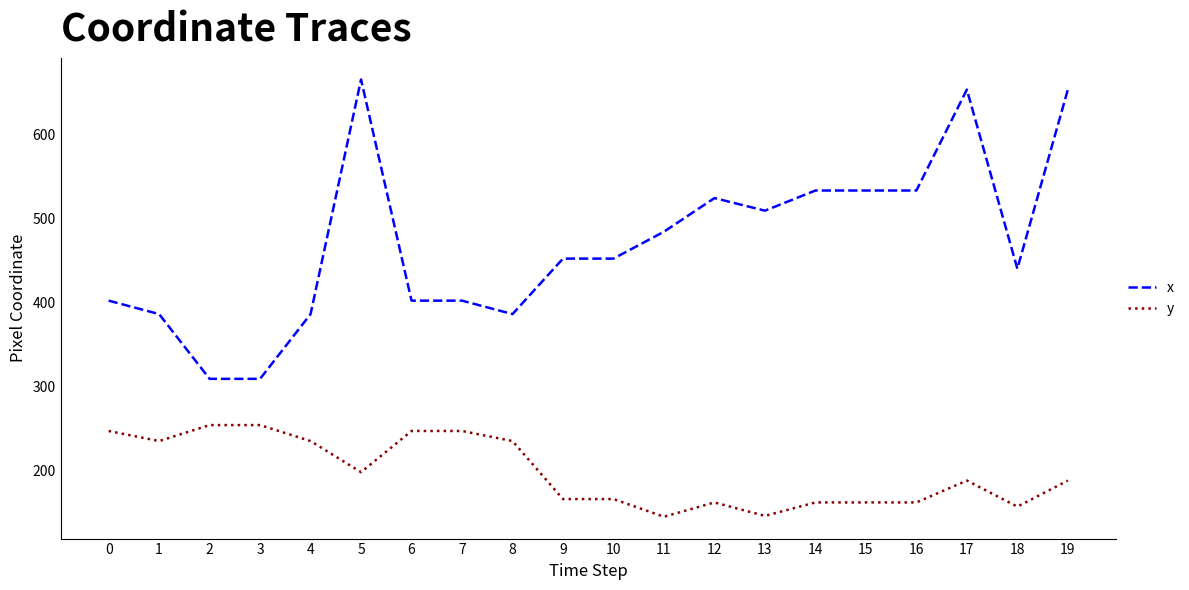

At how many categories does at least one series exceed 247?

20